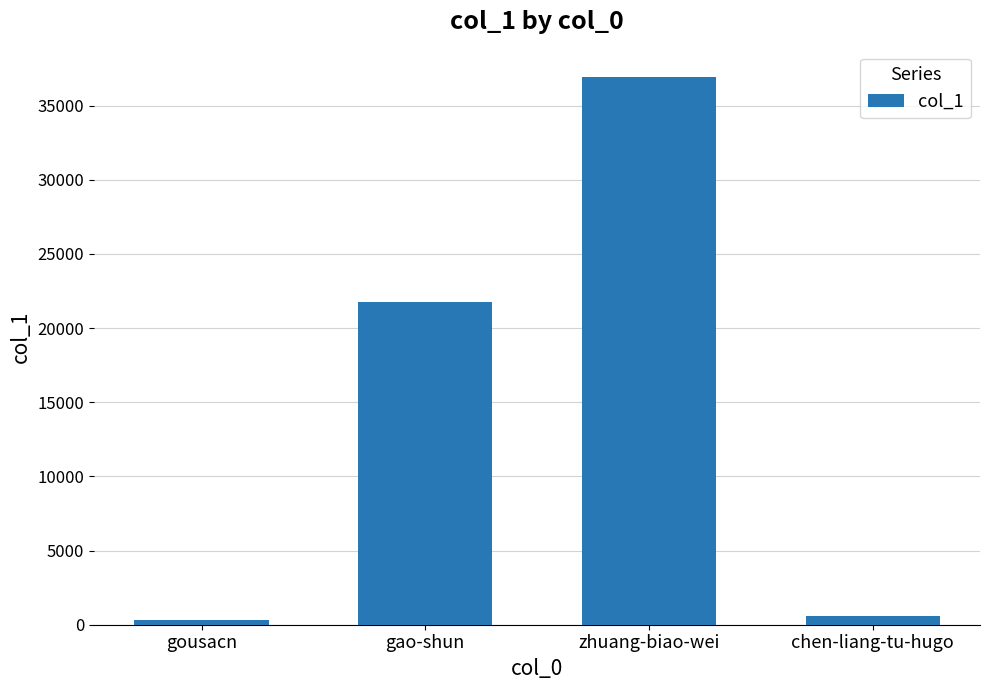

Reading left to right, extract all data points from this chart.

336	21739	36910	586